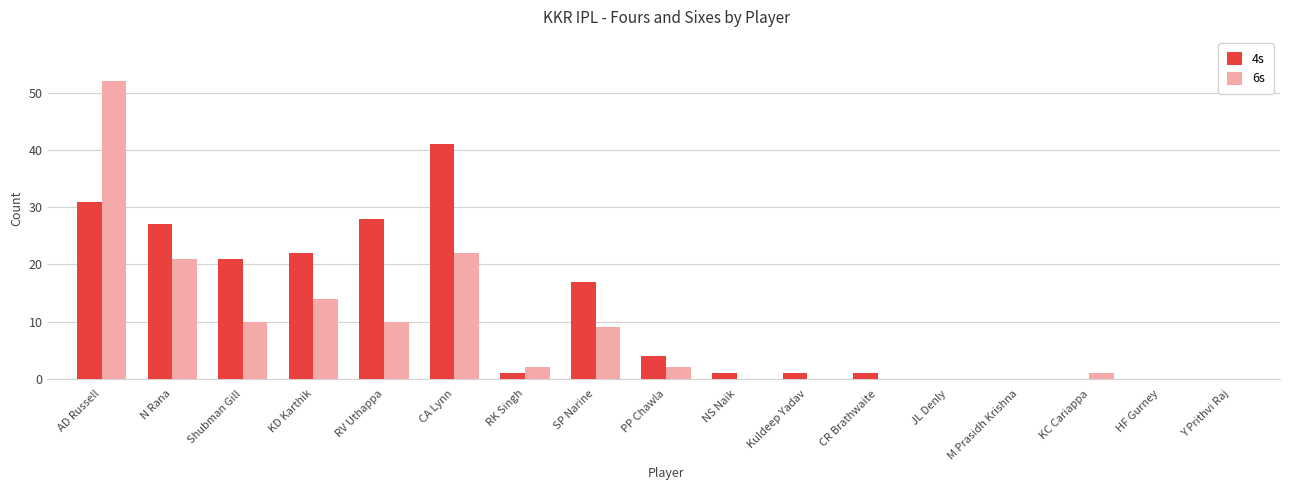

Between KD Karthik and JL Denly, which series saw the biggest shift?

4s